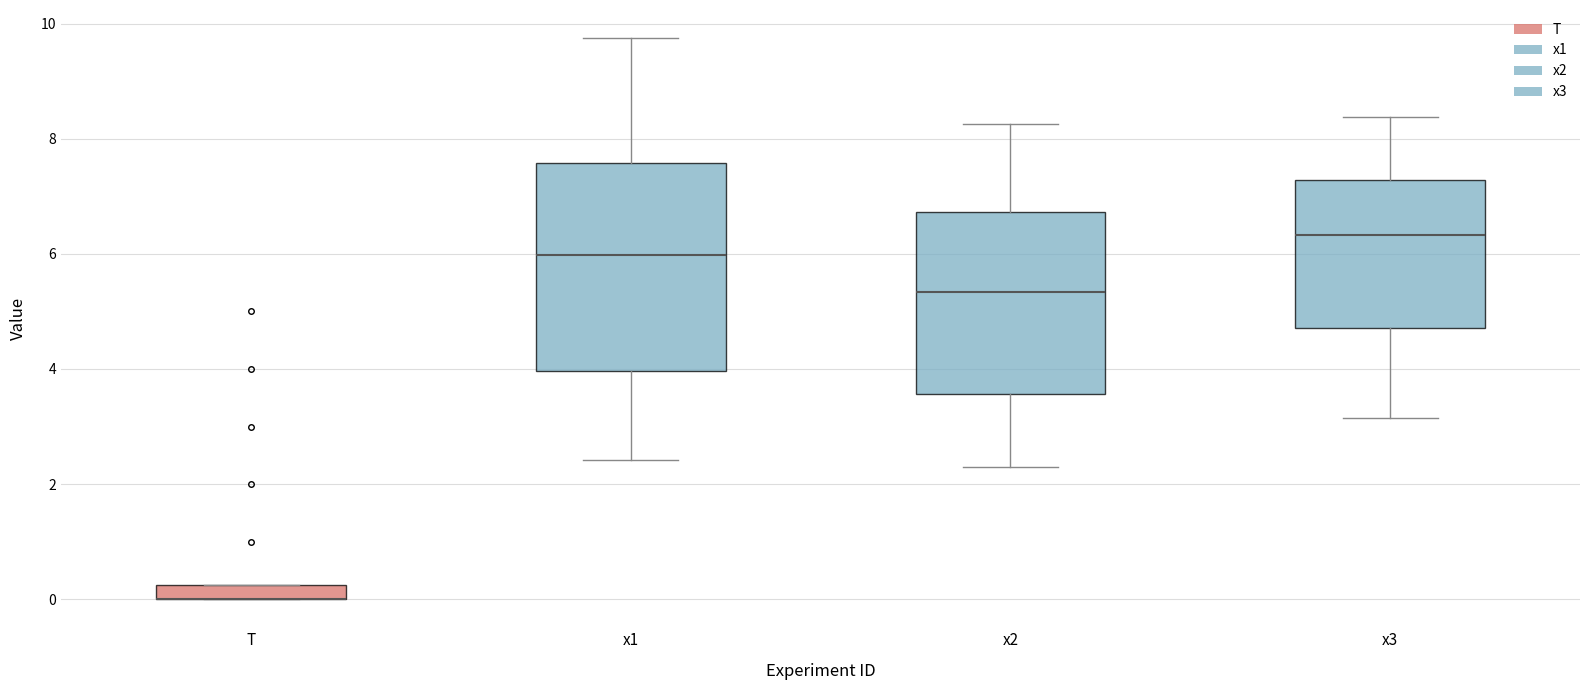

Where does the upper whisker of the box for x2 end on the y-axis? The values are not printed on the chart, so give them approximately, as read against the axis.

8.2